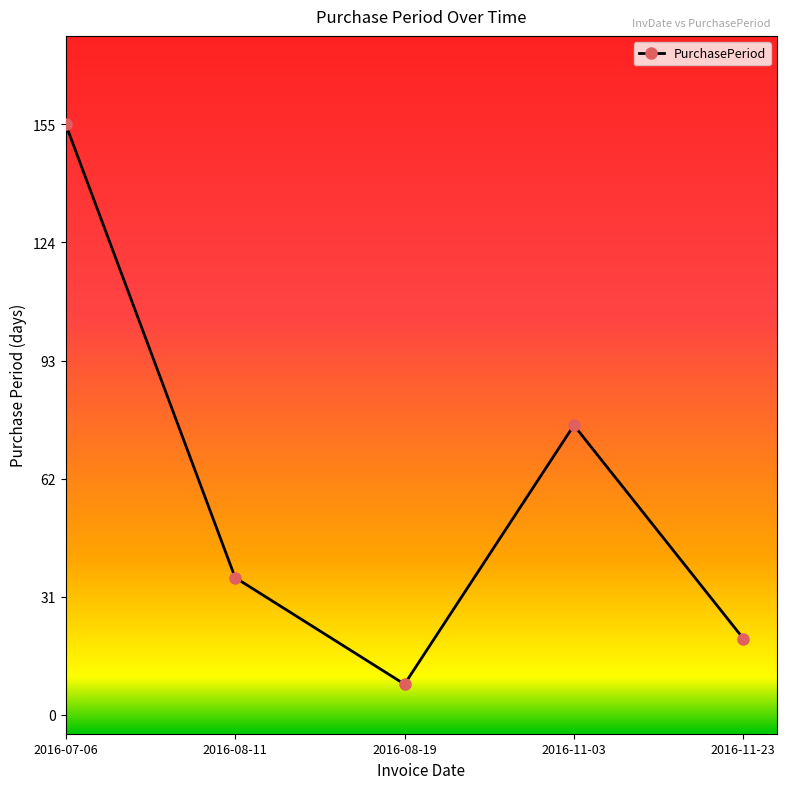

What is the maximum value shown in the chart?

155